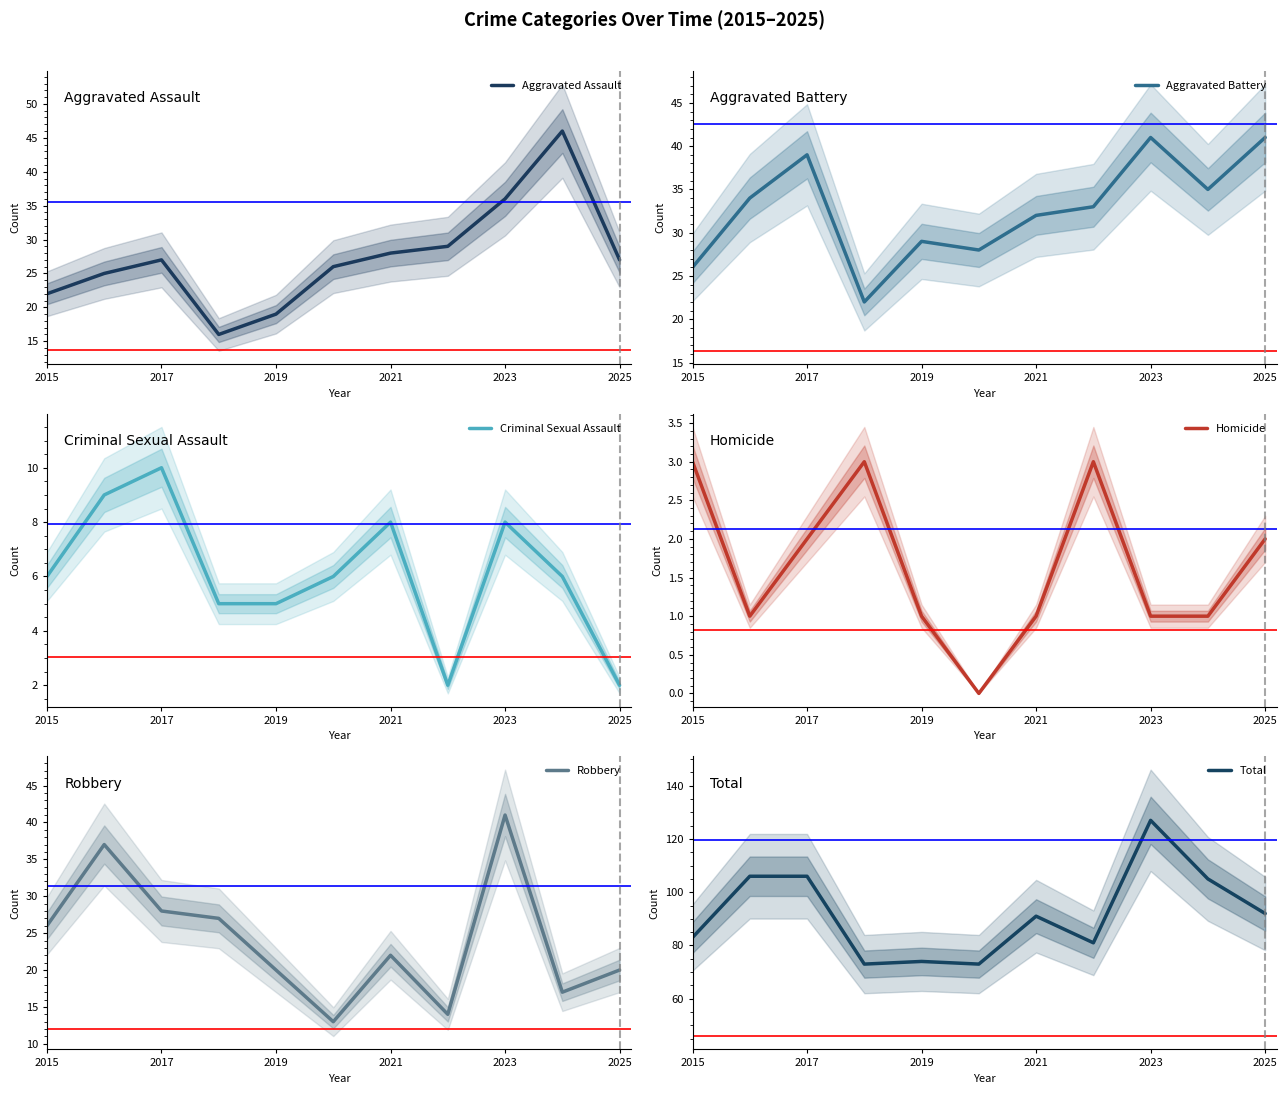

True or false: Aggravated Assault has a value of 41 at 2017.

False